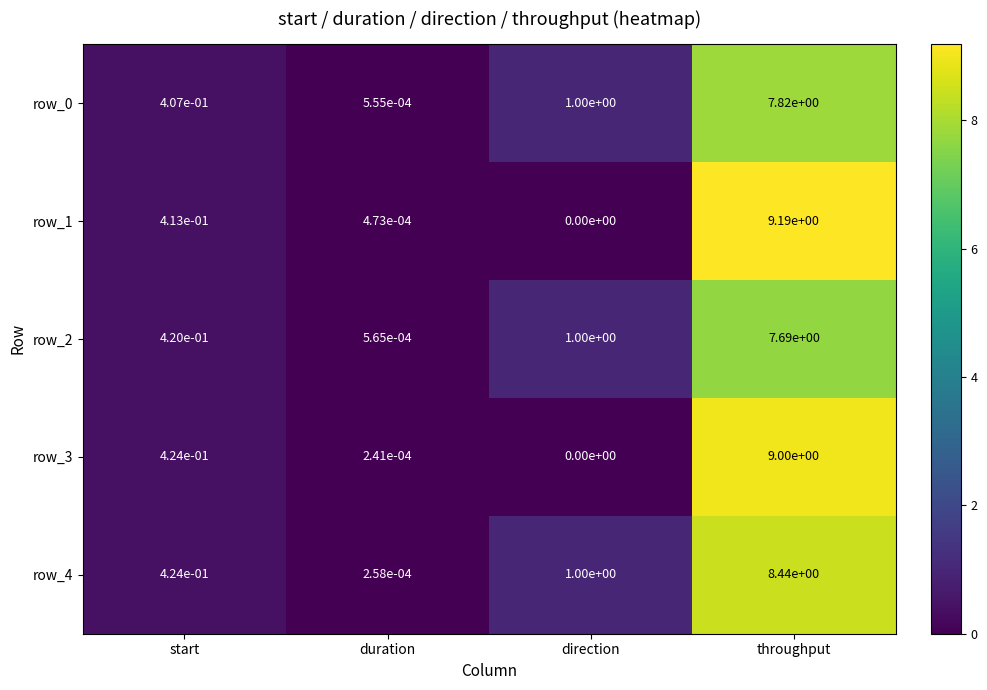

The row_4 series shows 11.2 at throughput. True or false?

False